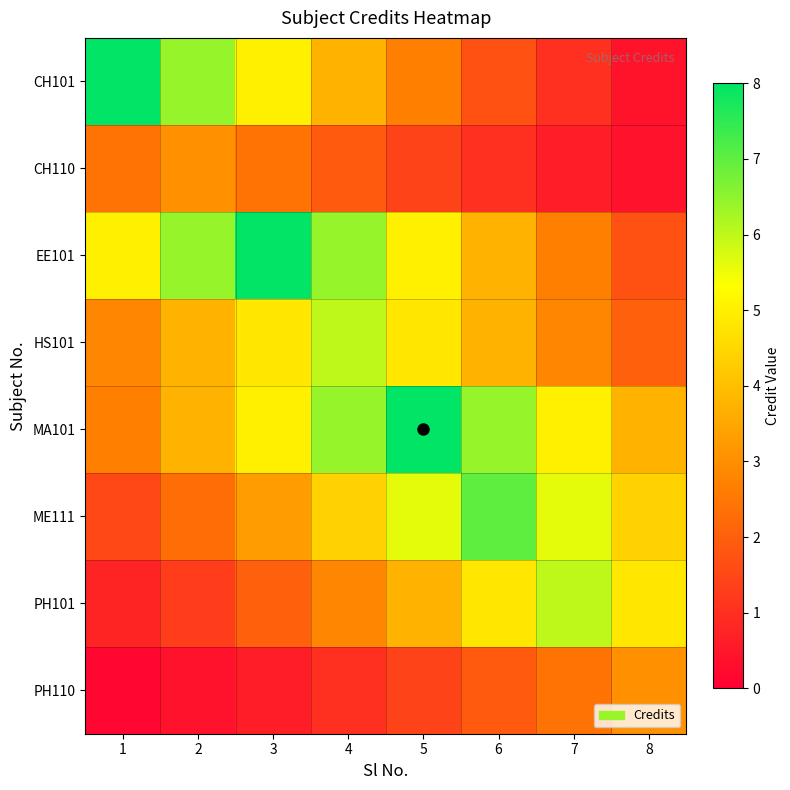

Which series has the largest range (max minus min)?

CH101